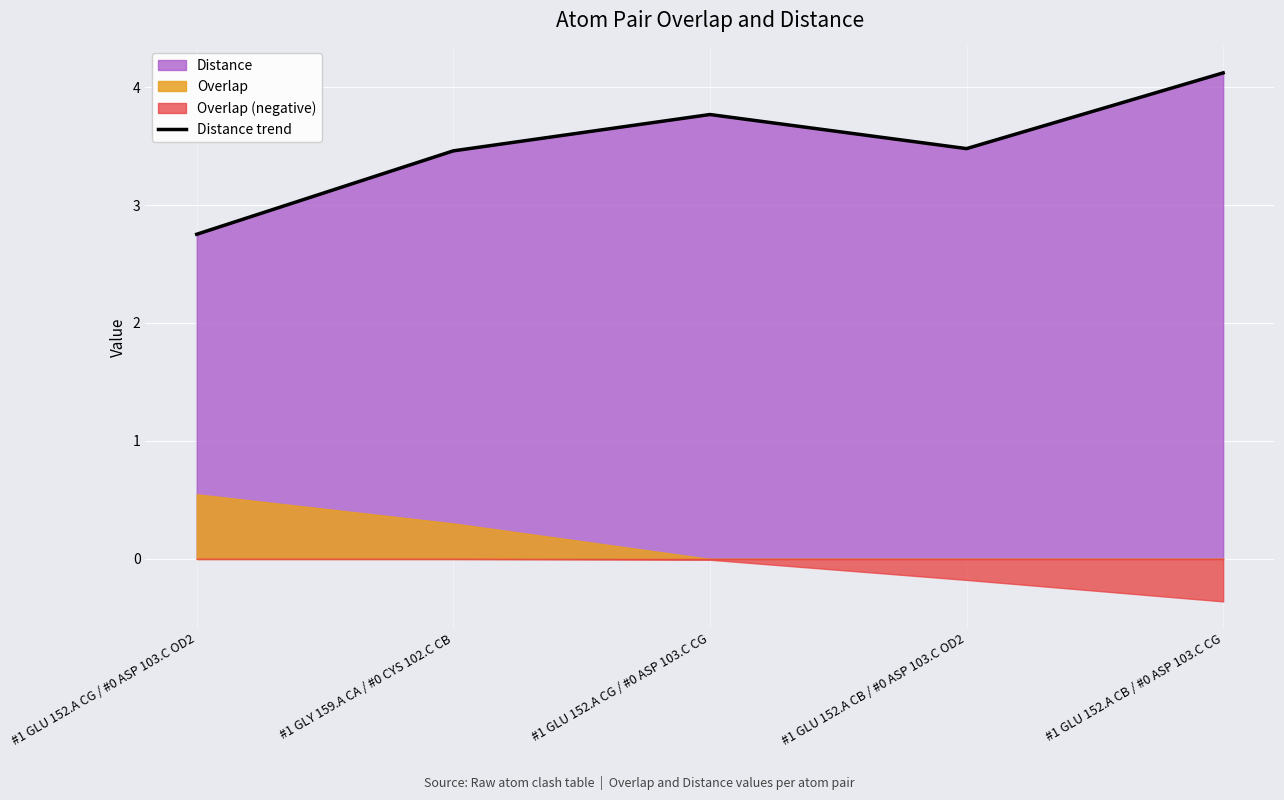

At which category does the chart reach its minimum across all series?

#1 GLU 152.A CG / #0 ASP 103.C OD2